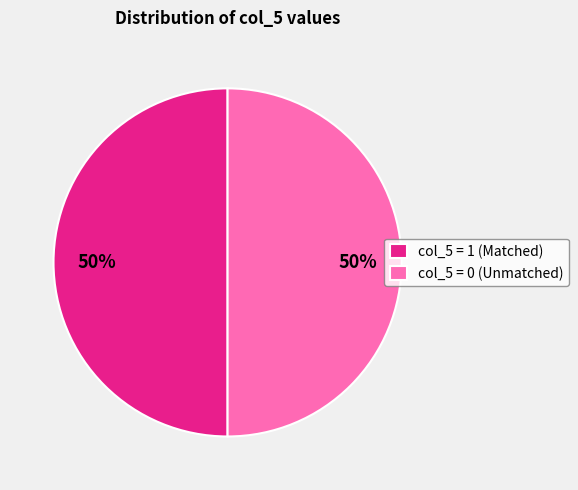

Approximately how many times larger is the value at col_5 = 0 (Unmatched) compared to col_5 = 1 (Matched)?

1.0